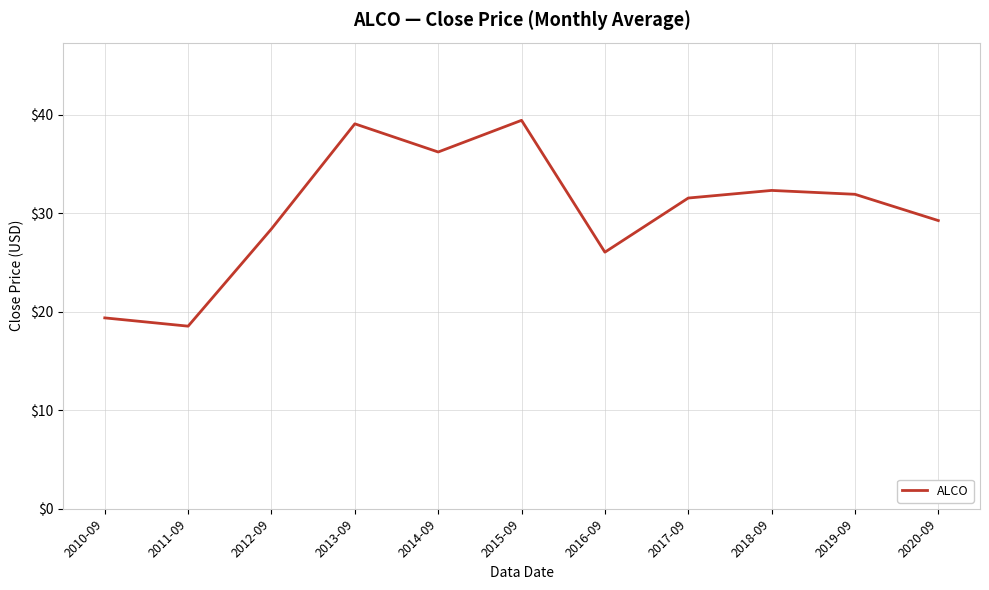

What is the change in value from 2012-09 to 2016-09?

-2.4